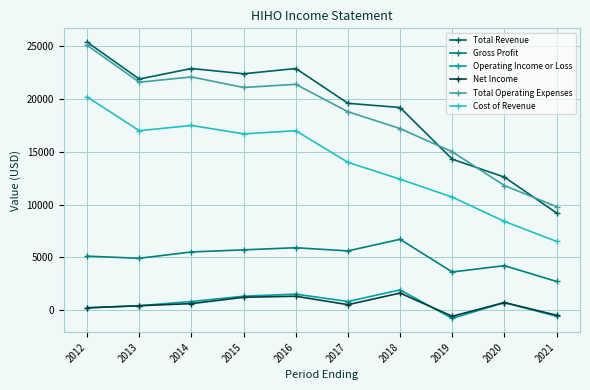

What is the value of the Operating Income or Loss point at the 10th from the left?

-600